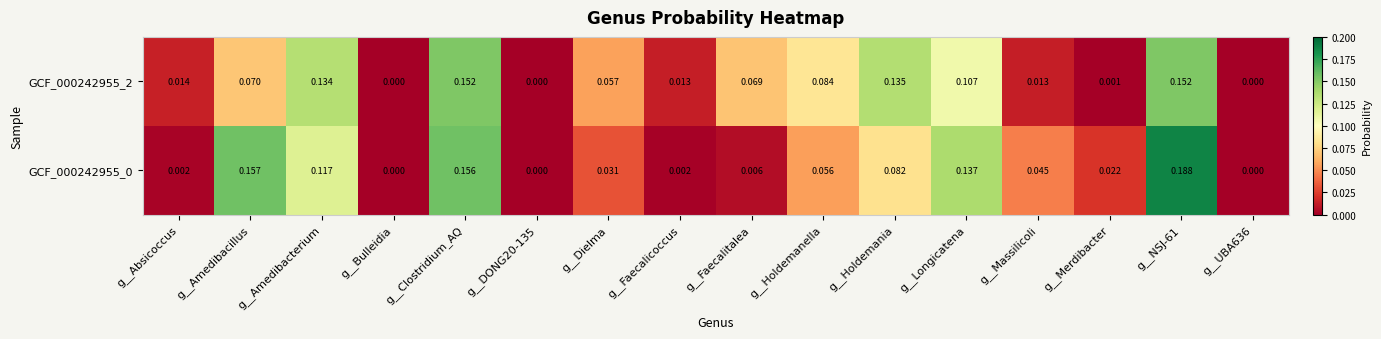

Is the value of GCF_000242955_0 at g__Faecalicoccus greater than the value of GCF_000242955_2 at g__UBA636?

Yes